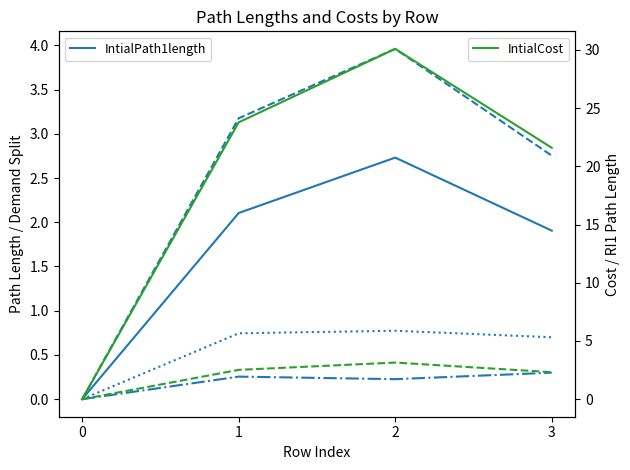

What is the difference between the maximum and second lowest values in the RI1_1198-path1length series?

0.8